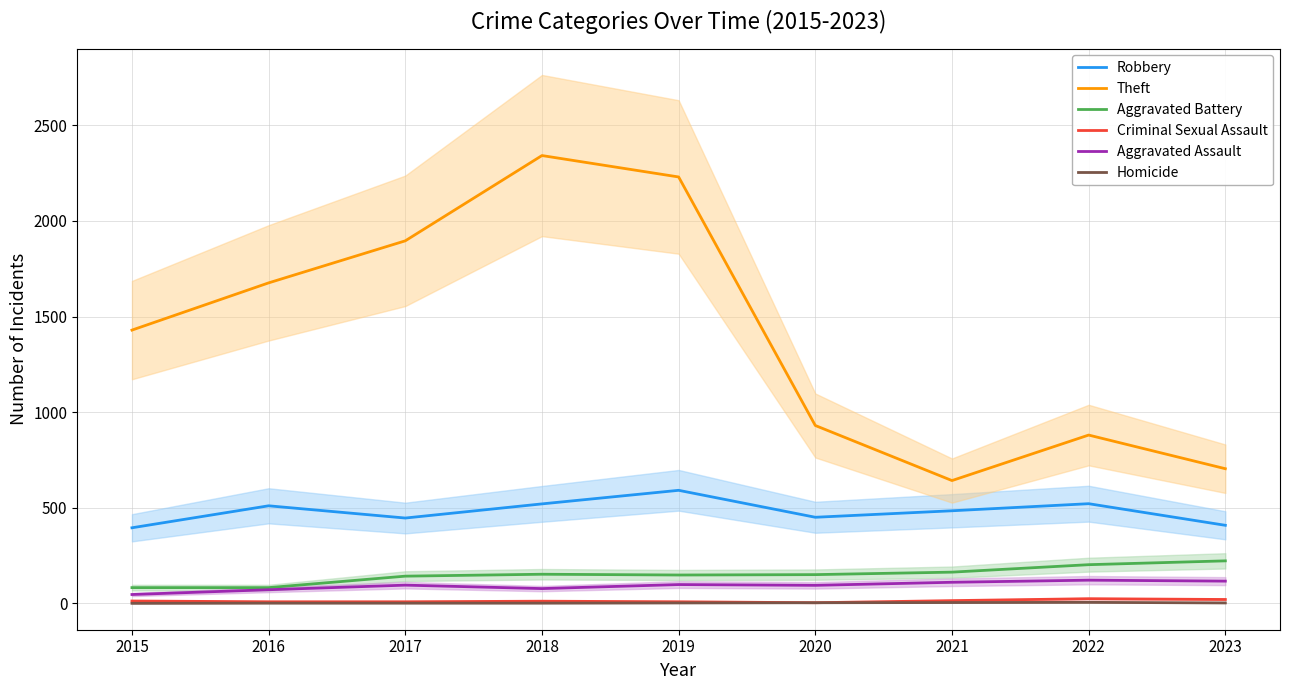

What is the value of the Theft point at the 5th from the left?

2230